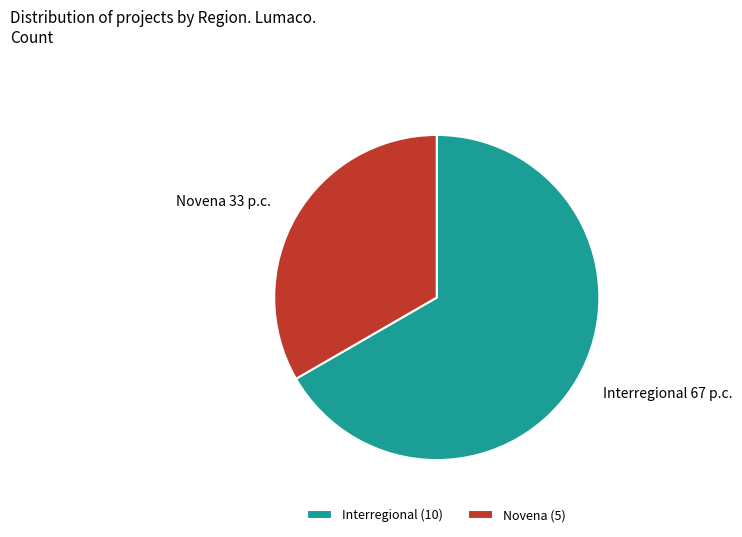

How many slices are in this pie chart?

2